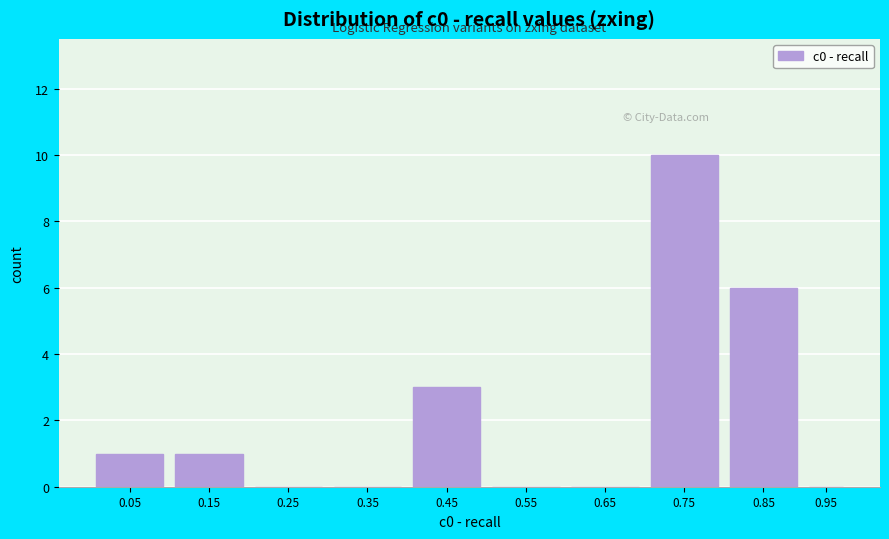

Reading left to right, transcribe all the data shown in this chart.

0.05=1	0.15=1	0.25=0	0.35=0	0.45=3	0.55=0	0.65=0	0.75=10	0.85=6	0.95=0